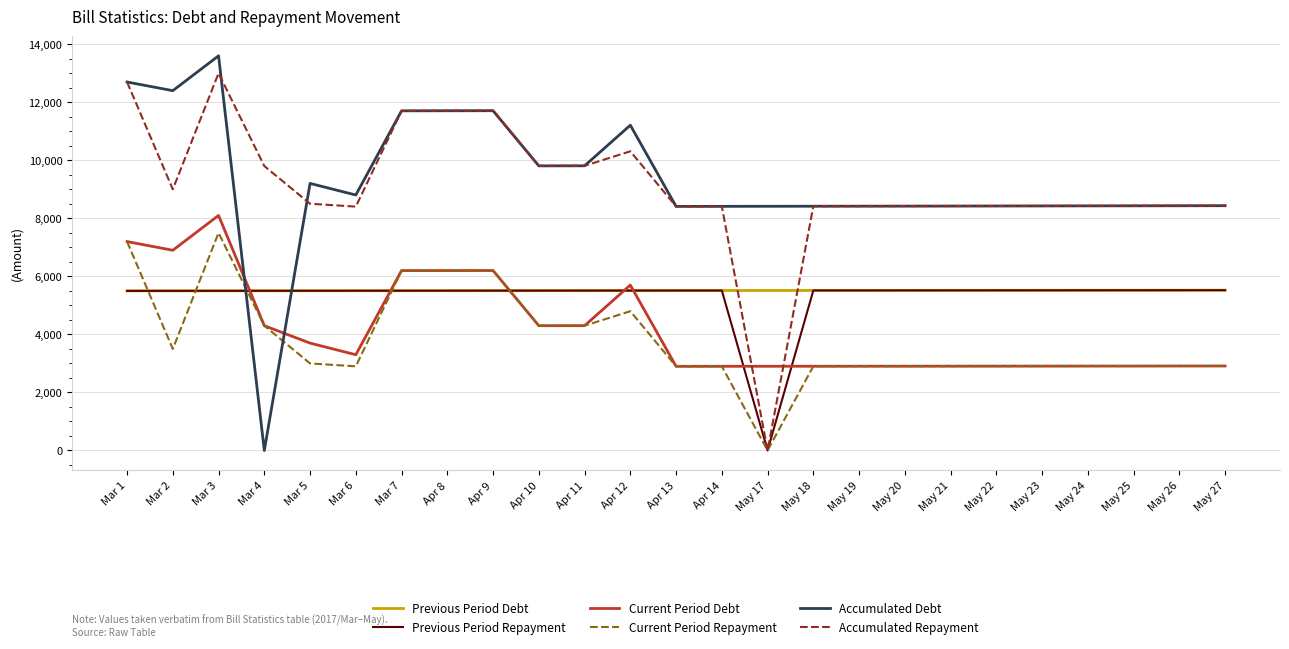

True or false: Current Period Repayment has more than 1 points higher than both neighbors.

True